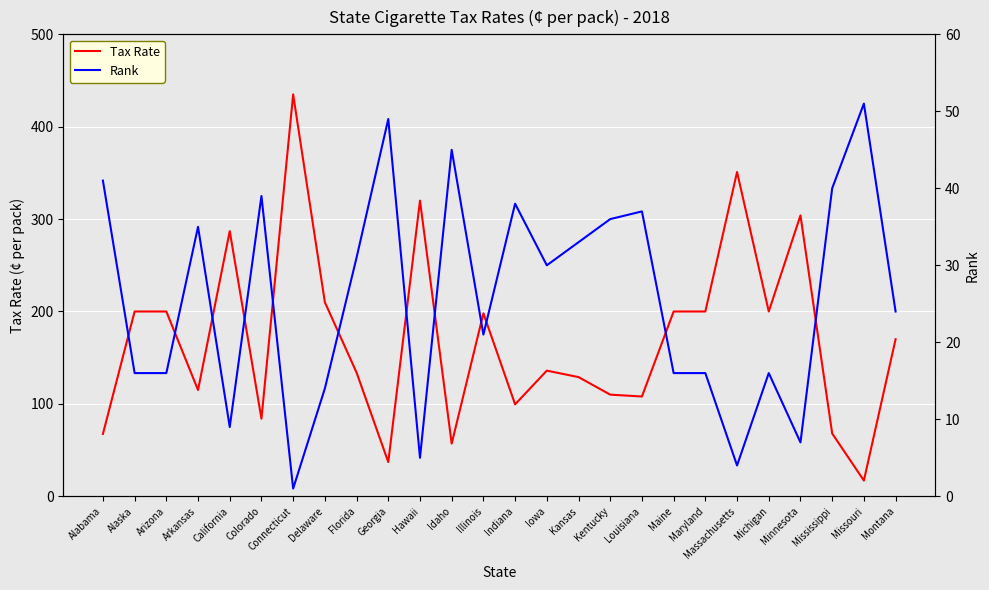

At Alabama, list the series in order from largest to smallest.

Tax Rate, Rank